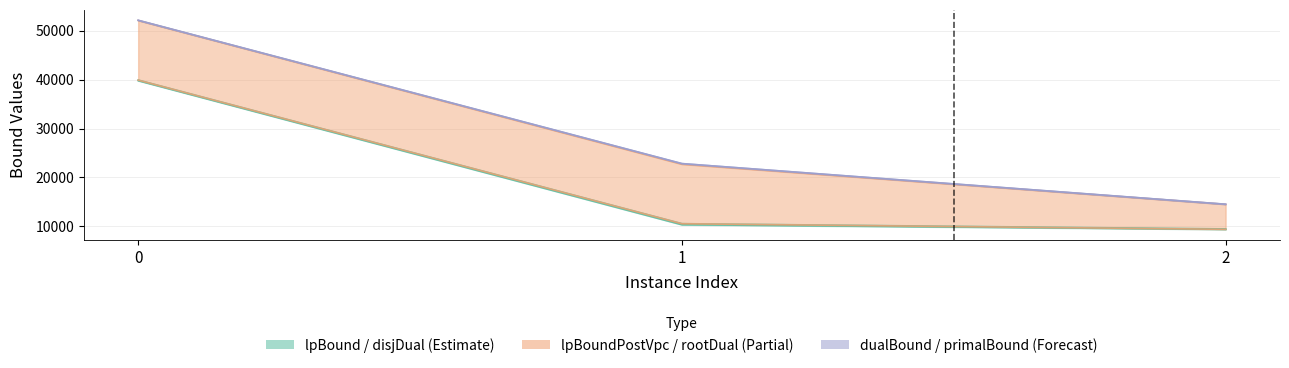

What is the spread (max minus min) of values at 0?

12353.3